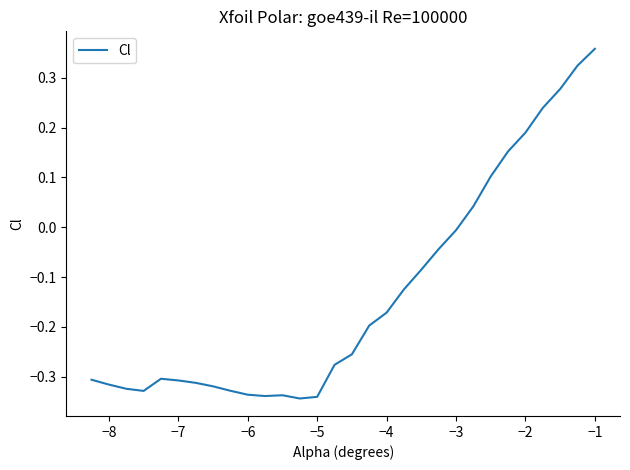

What is the sum of all values?

-4.0